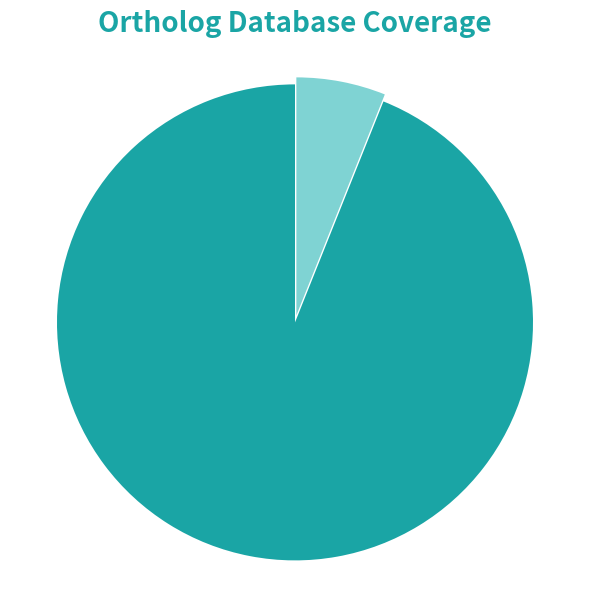

Is there a majority slice in this chart?

Yes